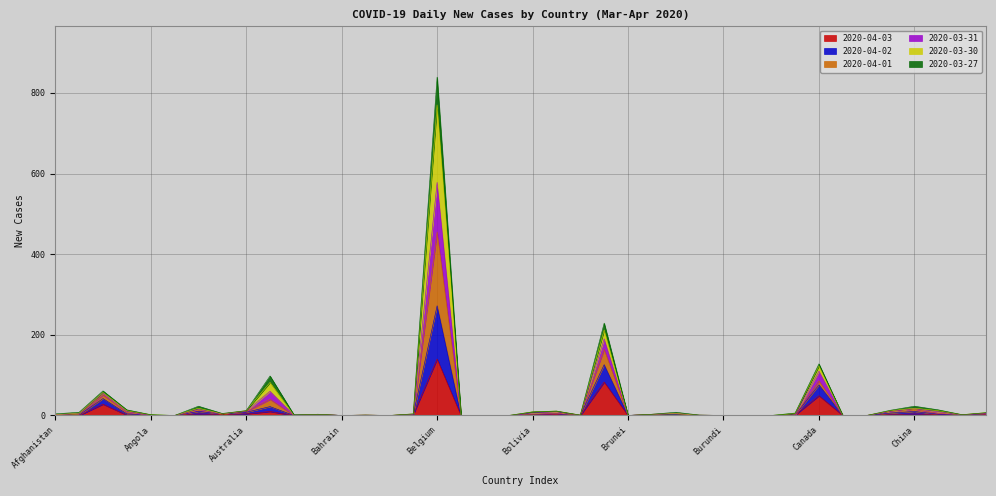

How many values in 2020-04-02 are above zero?

27